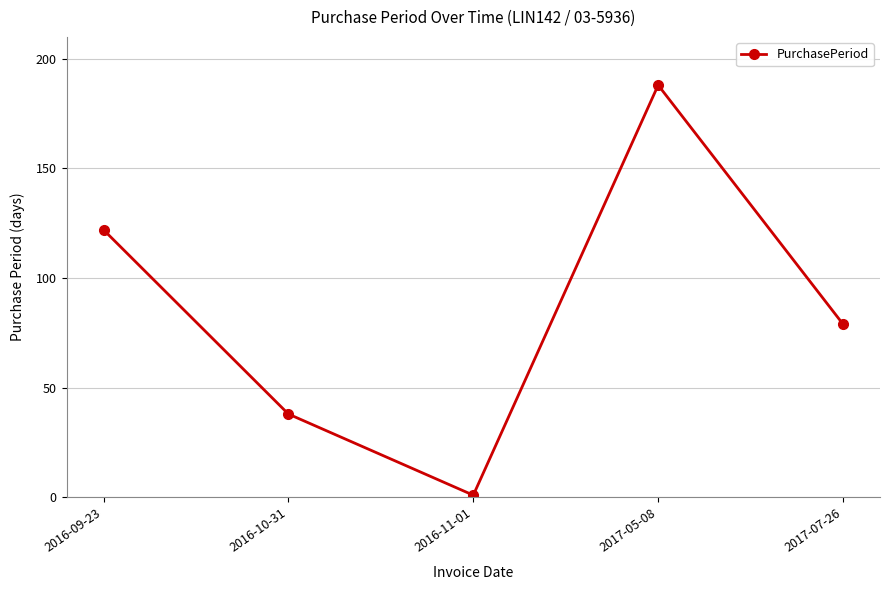

True or false: the data shows 120 at 2017-07-26.

False